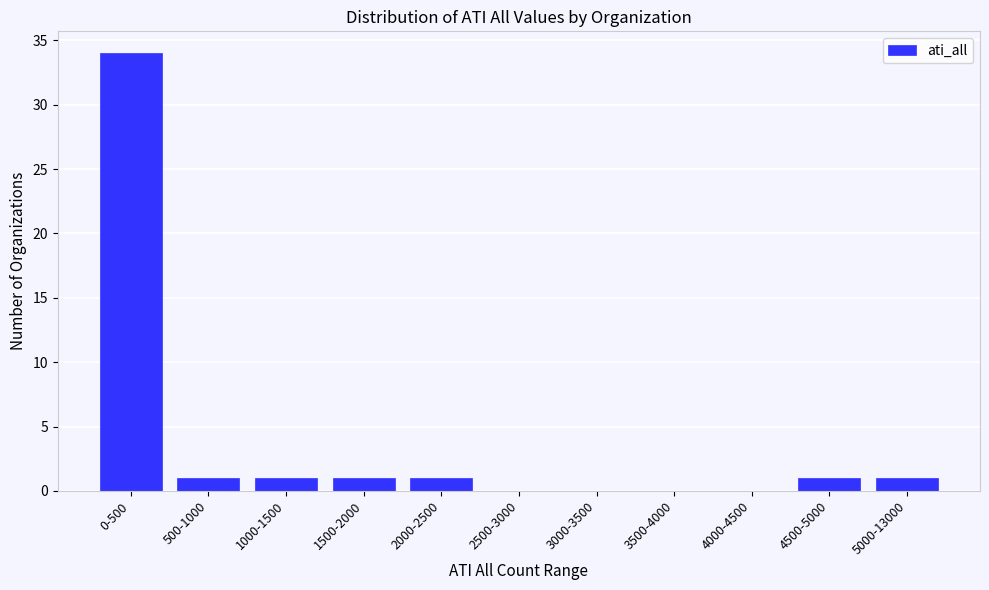

Reading left to right, transcribe all the data shown in this chart.

0-500=34	500-1000=1	1000-1500=1	1500-2000=1	2000-2500=1	2500-3000=0	3000-3500=0	3500-4000=0	4000-4500=0	4500-5000=1	5000-13000=1